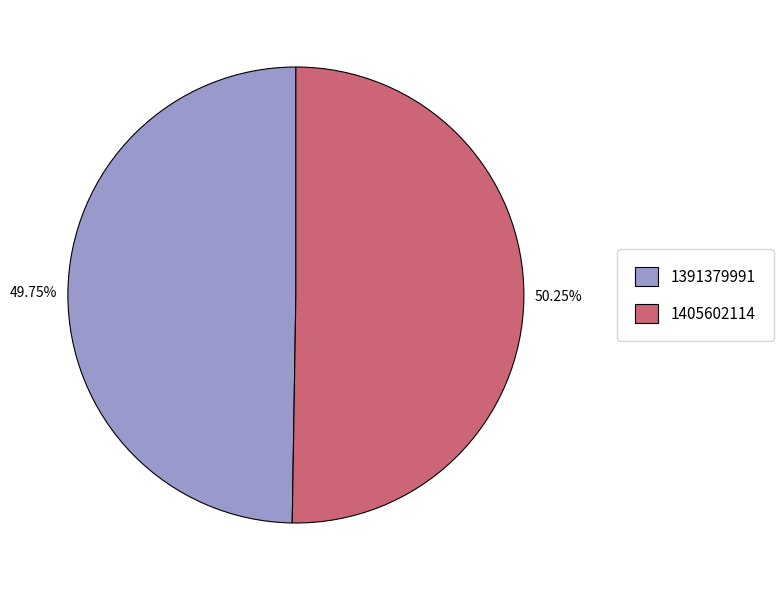

Is the sum of 1405602114 and 1391379991 greater than half?

Yes